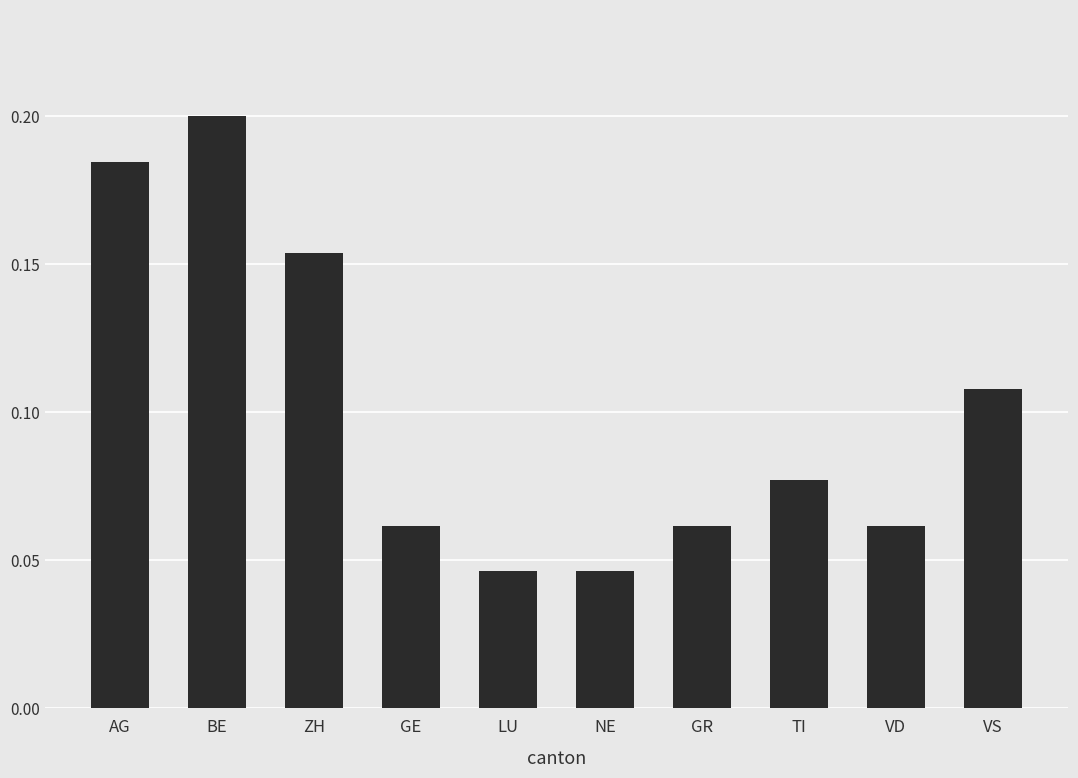

How many series are shown in this chart?

1